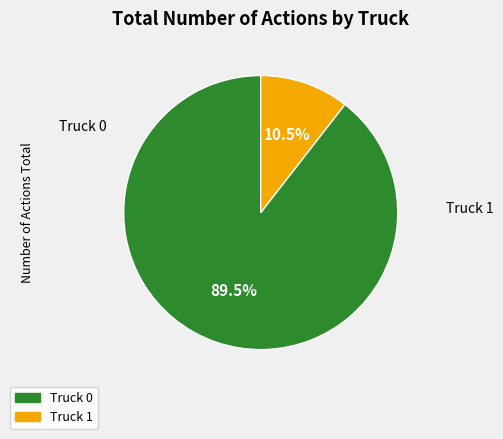

What is the majority slice?

Truck 0